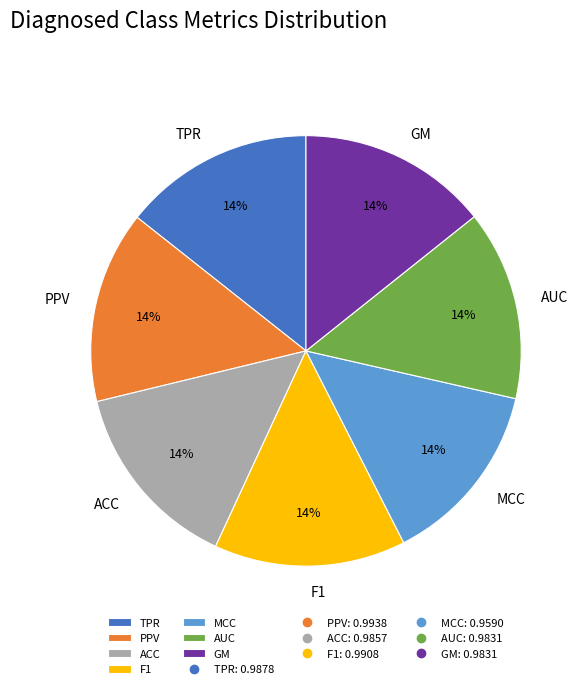

Is it true that ACC is 4% of the pie?

False